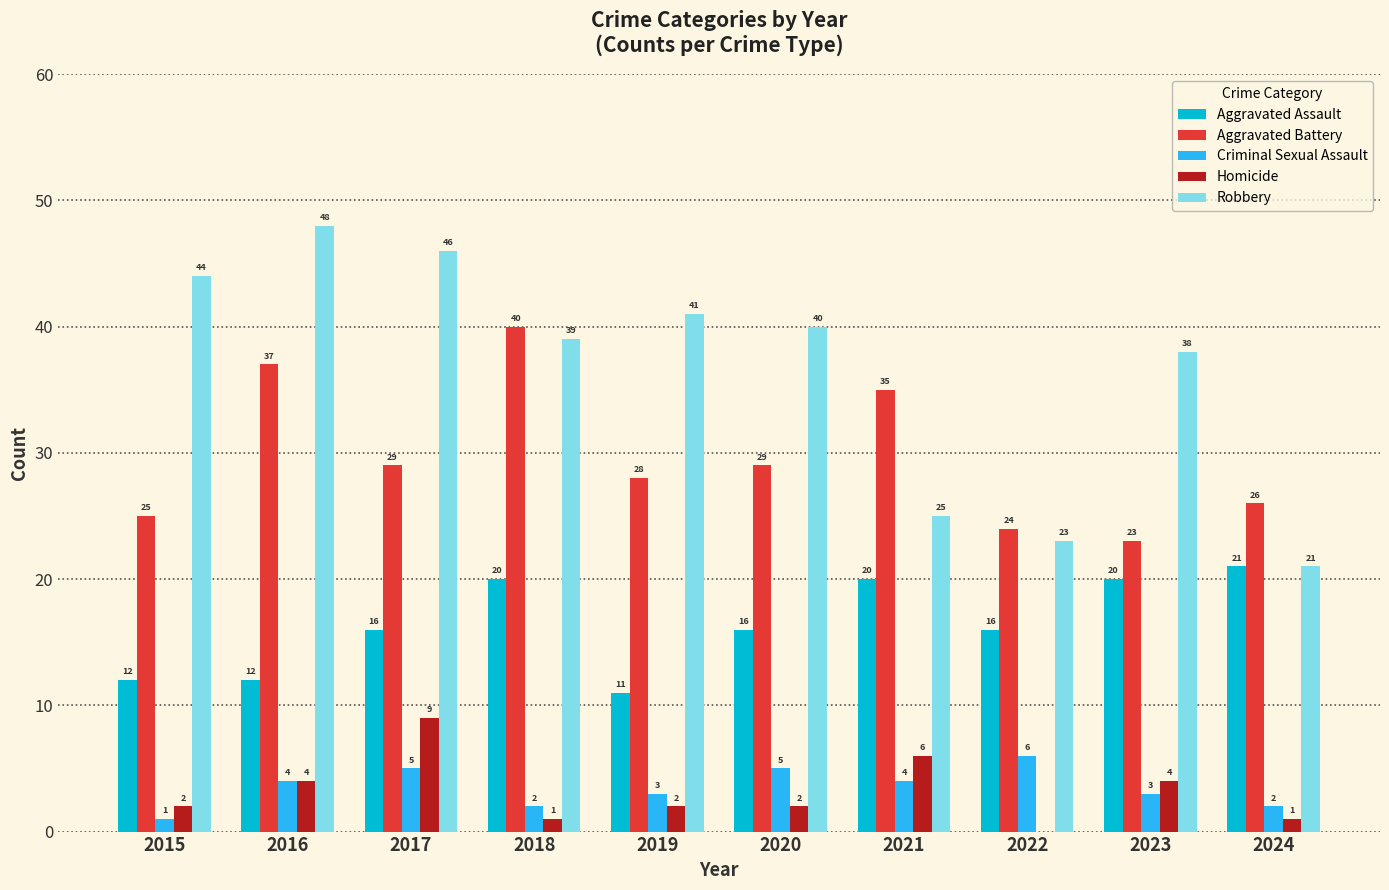

The Robbery series shows 44 at 2015. True or false?

True